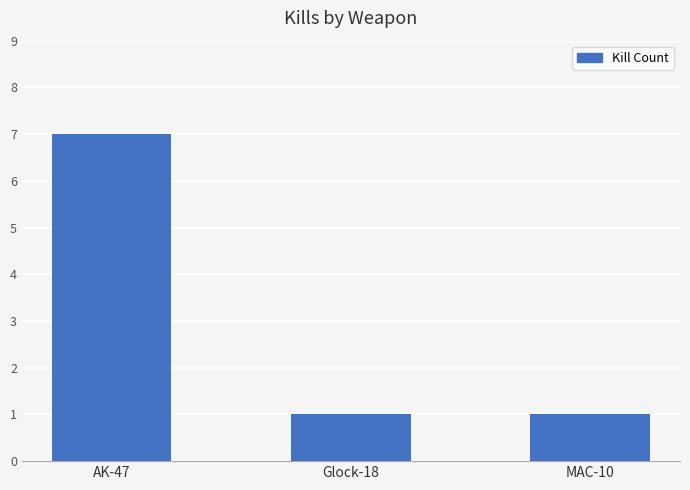

Does the chart contain any negative values?

No